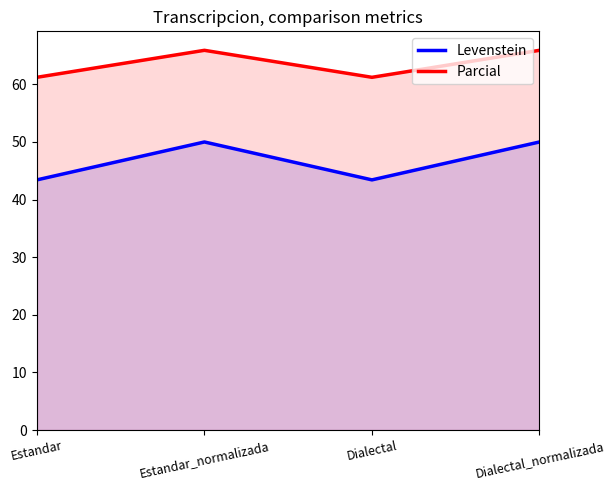

The Levenstein series shows 43.4 at Dialectal. True or false?

True